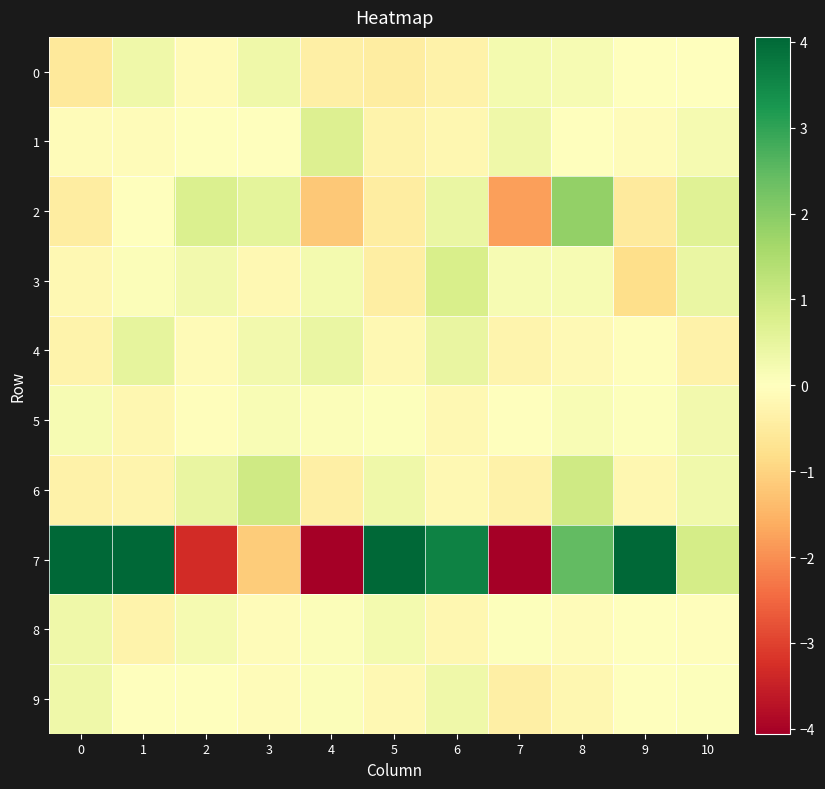

At how many categories does at least one series exceed 4?

4